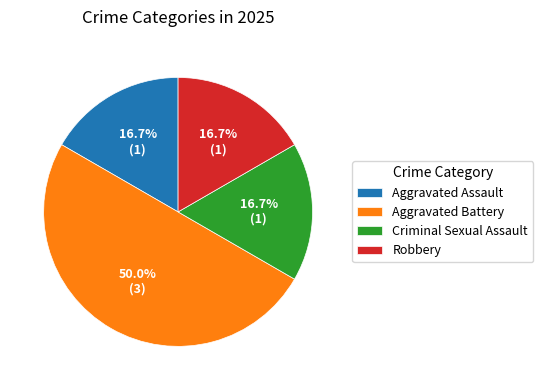

Count the number of slices in the pie.

4